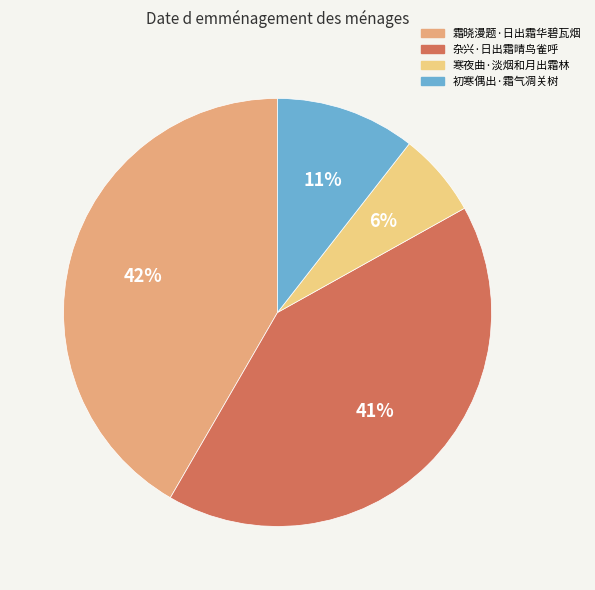

Between 杂兴·日出霜晴鸟雀呼 and 寒夜曲·淡烟和月出霜林, which is larger?

杂兴·日出霜晴鸟雀呼